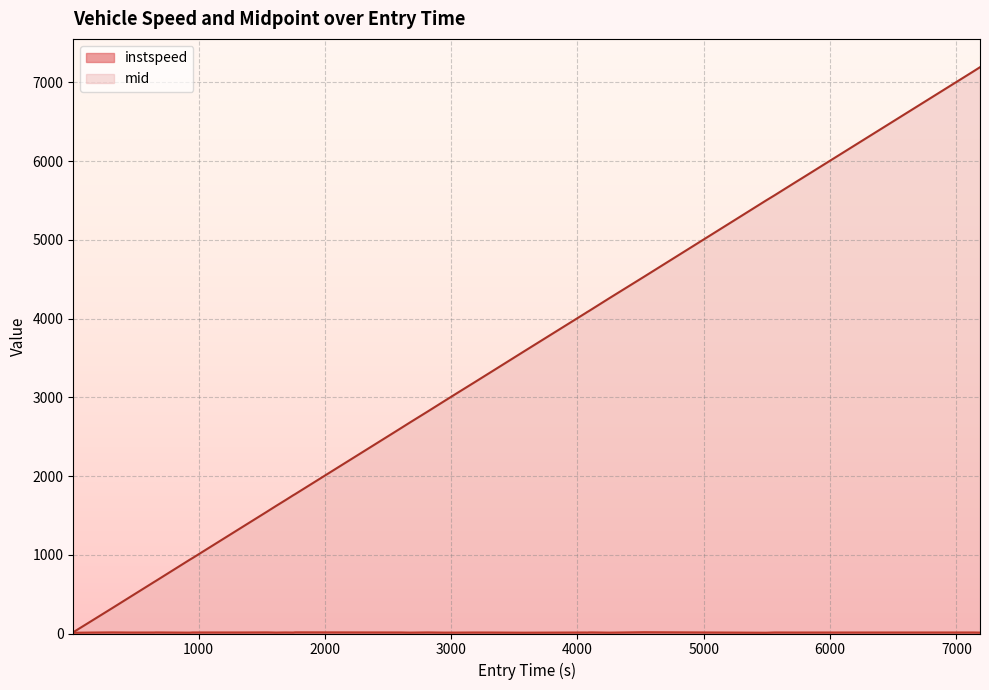

The value of instspeed at 25.0 is 14.7. True or false?

False